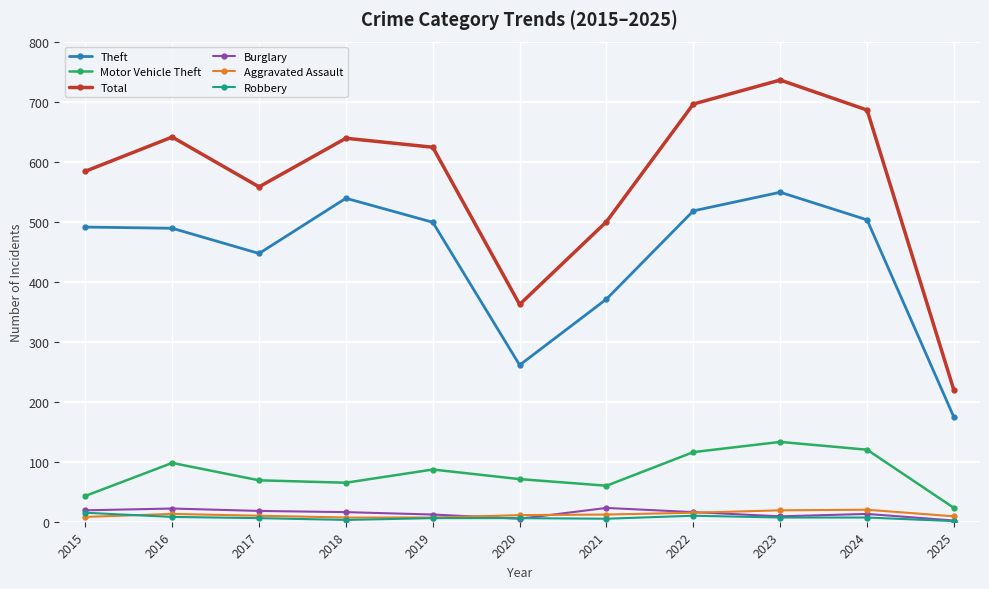

True or false: Motor Vehicle Theft and Total cross at least once.

False